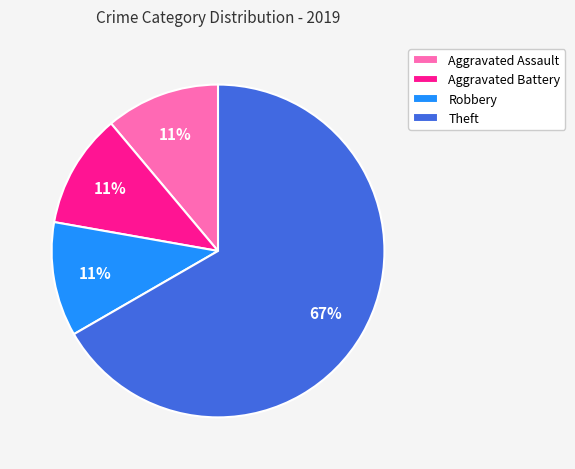

Which slice represents more than half of the pie?

Theft